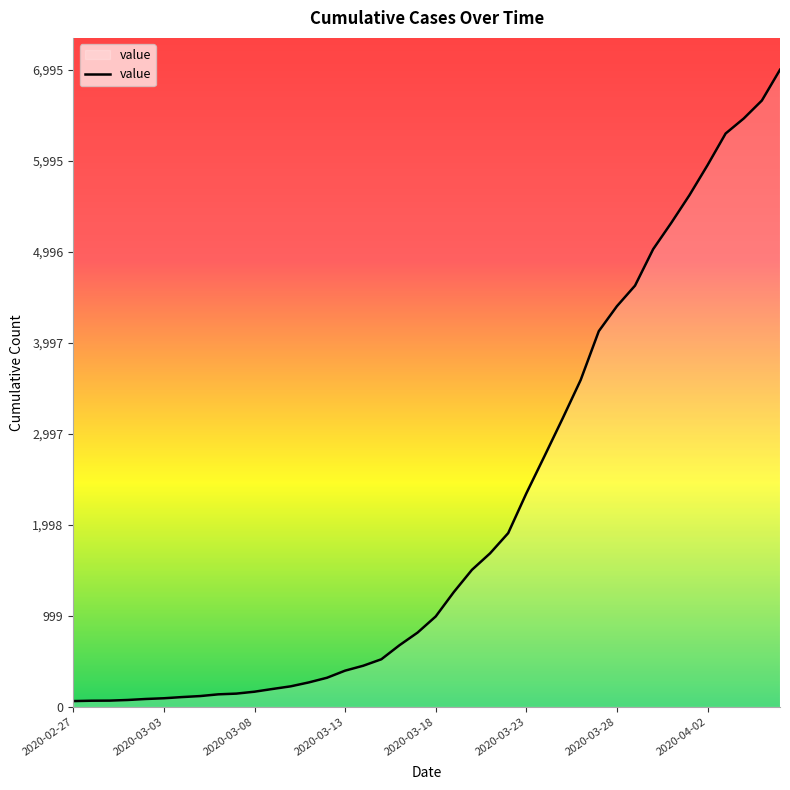

What is the maximum value shown in the chart?

6995